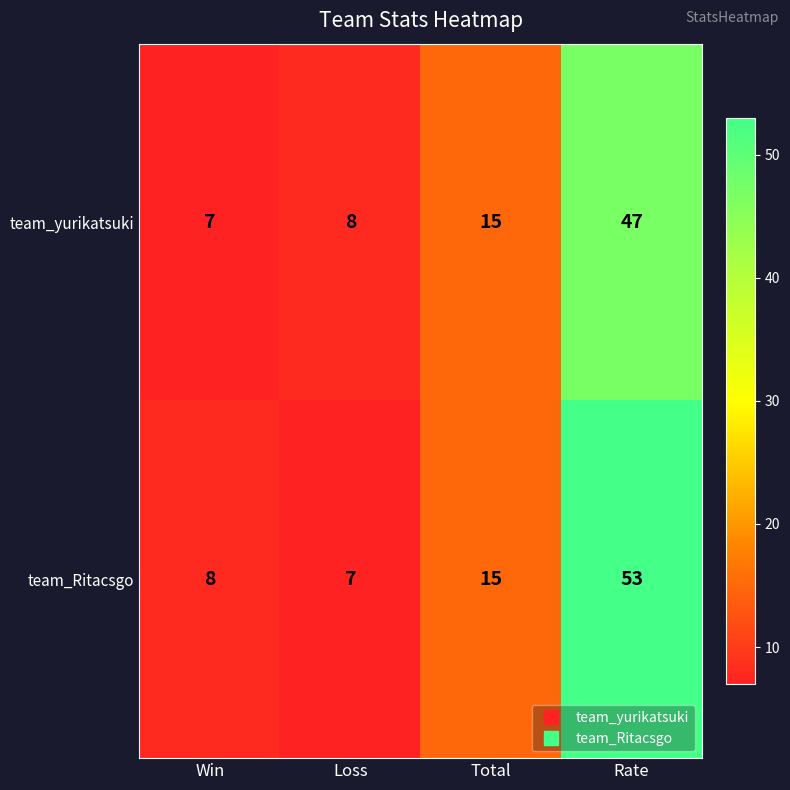

List the series in order of their peak value, highest first.

team_Ritacsgo, team_yurikatsuki